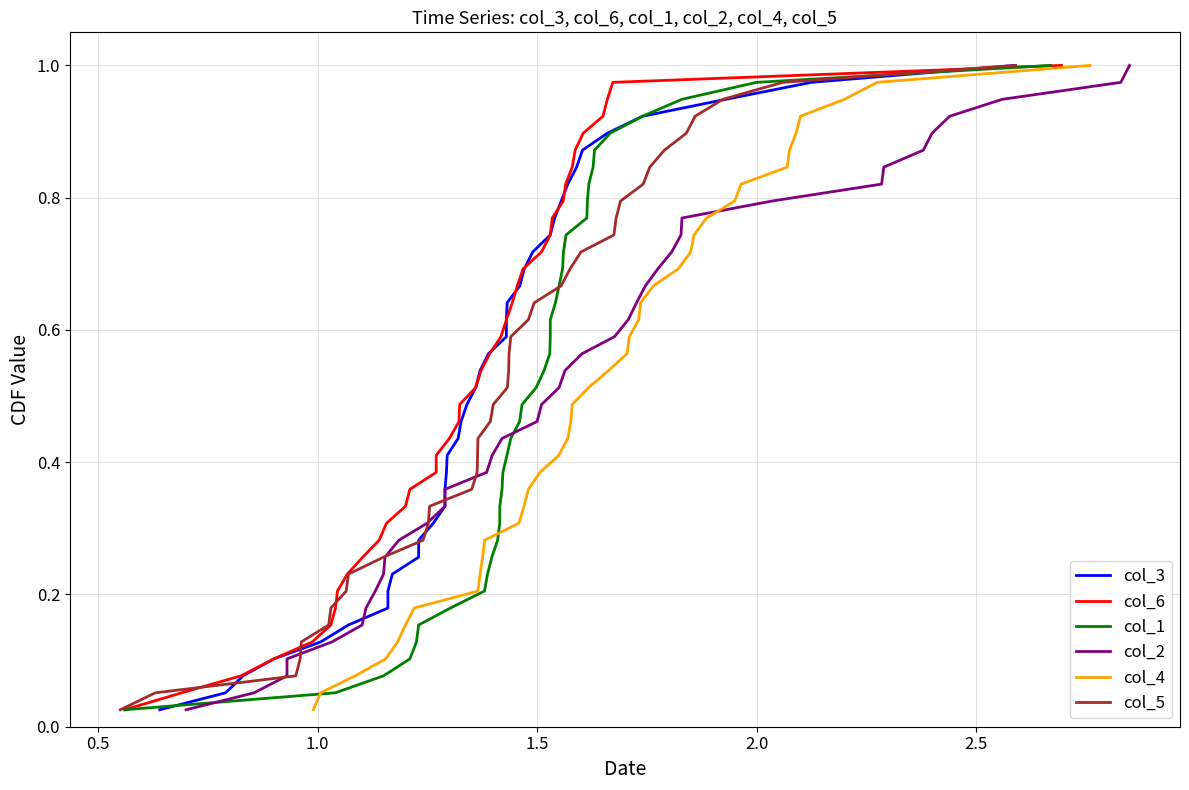

Which series has the widest spread of values?

col_3